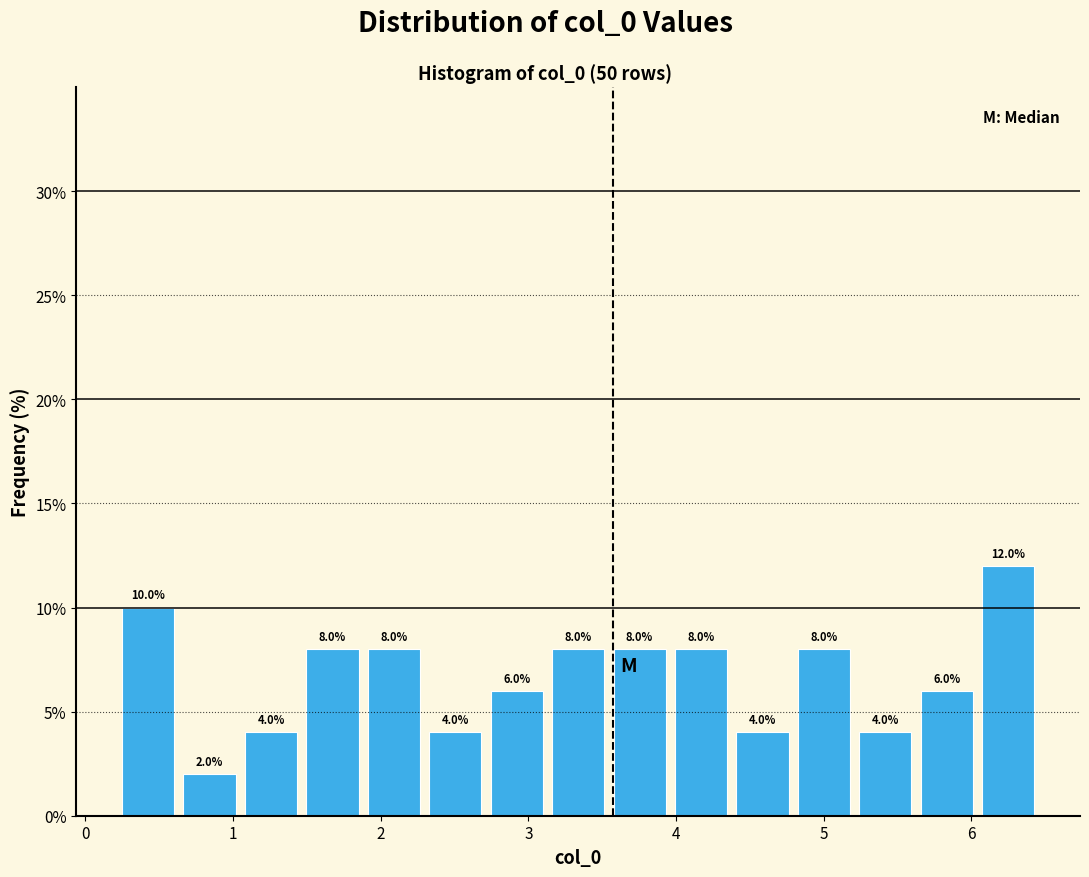

What is the height of the bar covering 6.0 to 6.5 on the x-axis? The bar edges are not printed on the chart, so give them approximately, as read against the axis.

12.0